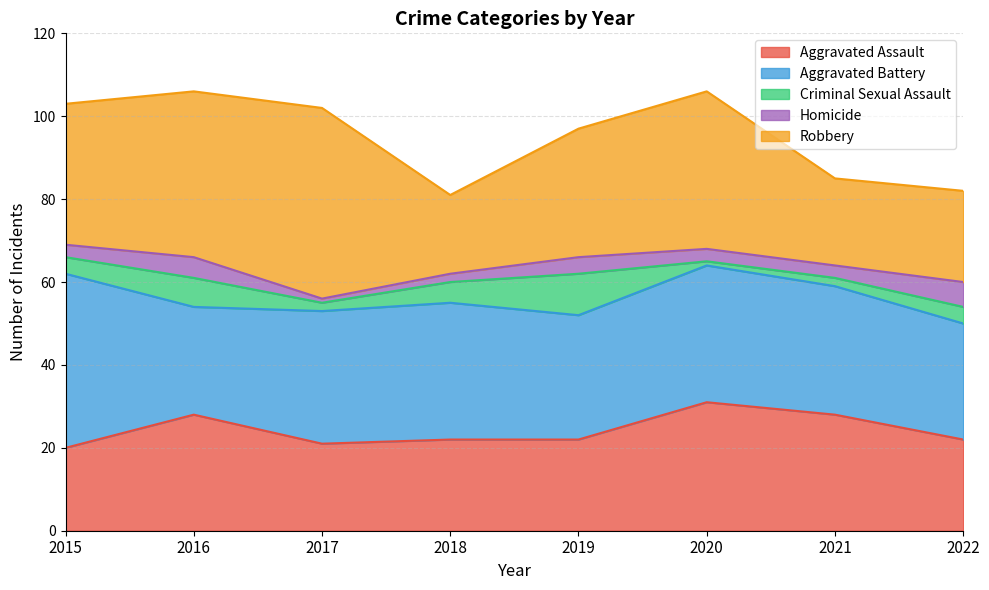

What is the value of the Robbery point at the 6th from the left?

38